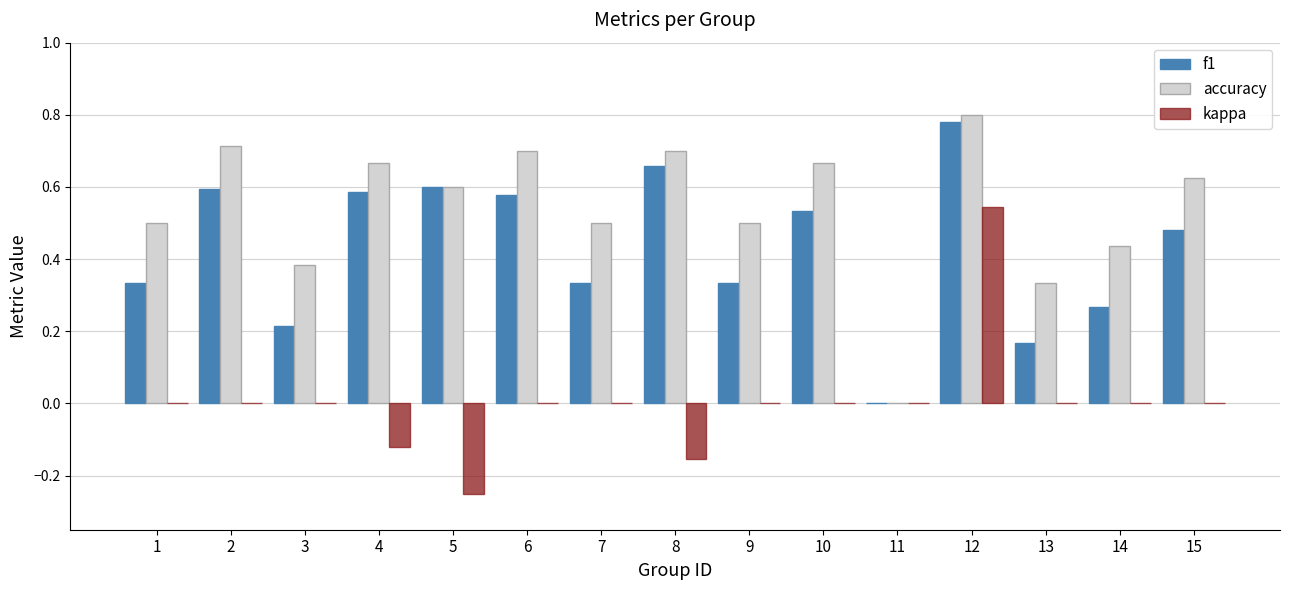

How many groups of bars are there?

15